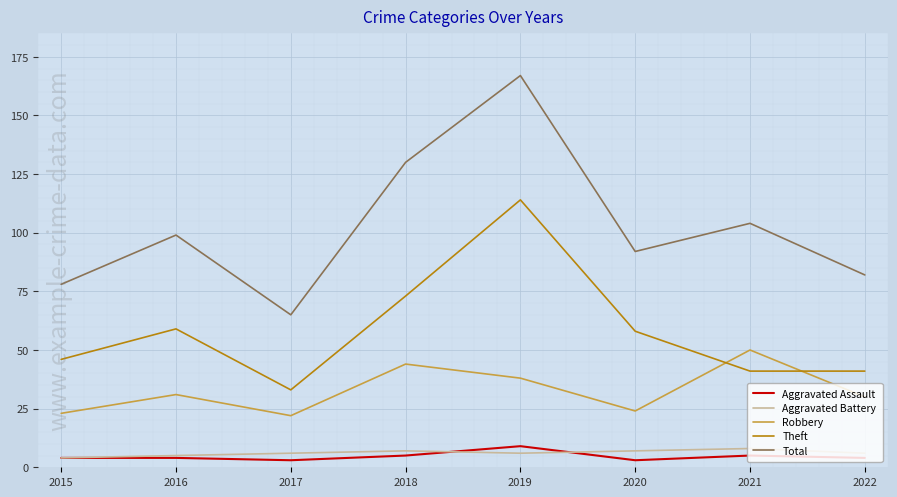

Is it true that Total equals 92 at 2020?

True